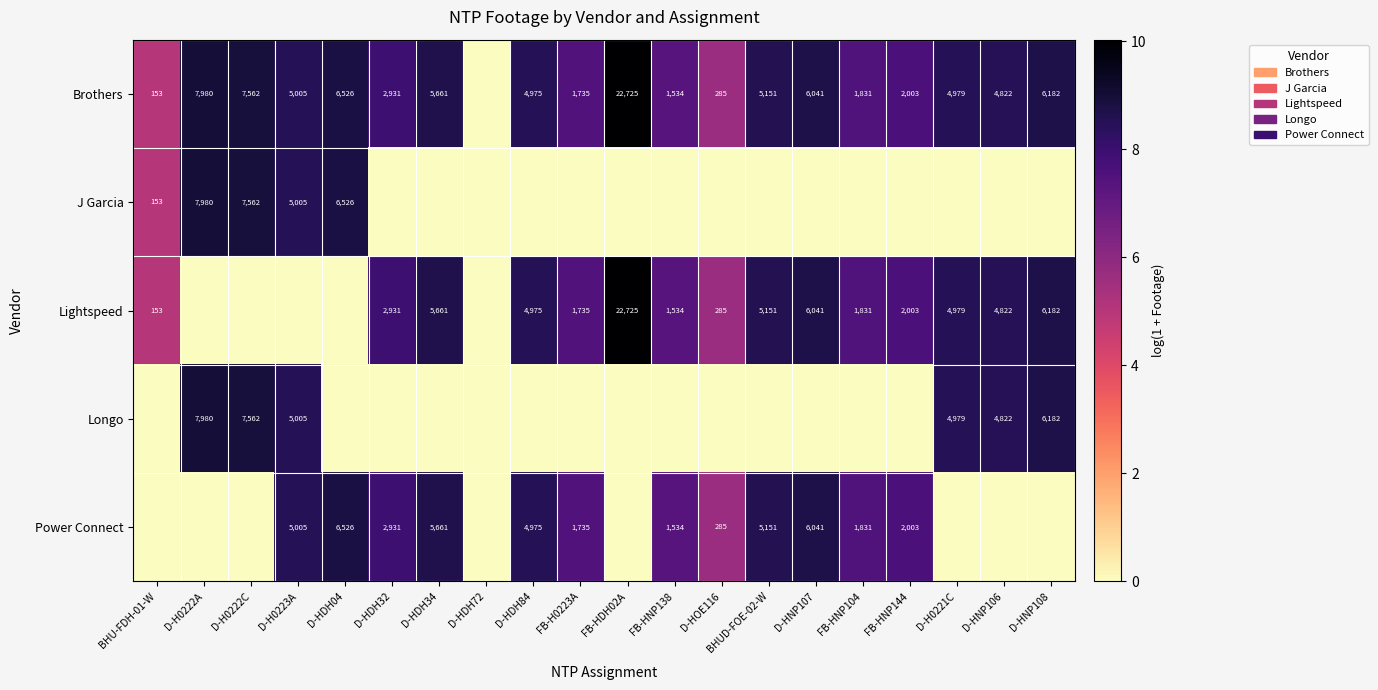

What is the sum of the Lightspeed values at D-HNP108 and D-HNP107?

12223